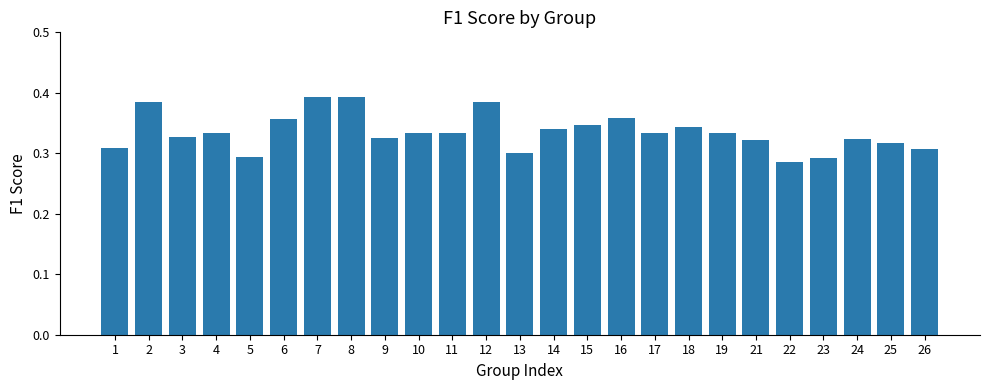

What is the sum of the values at 25 and 2?

0.7